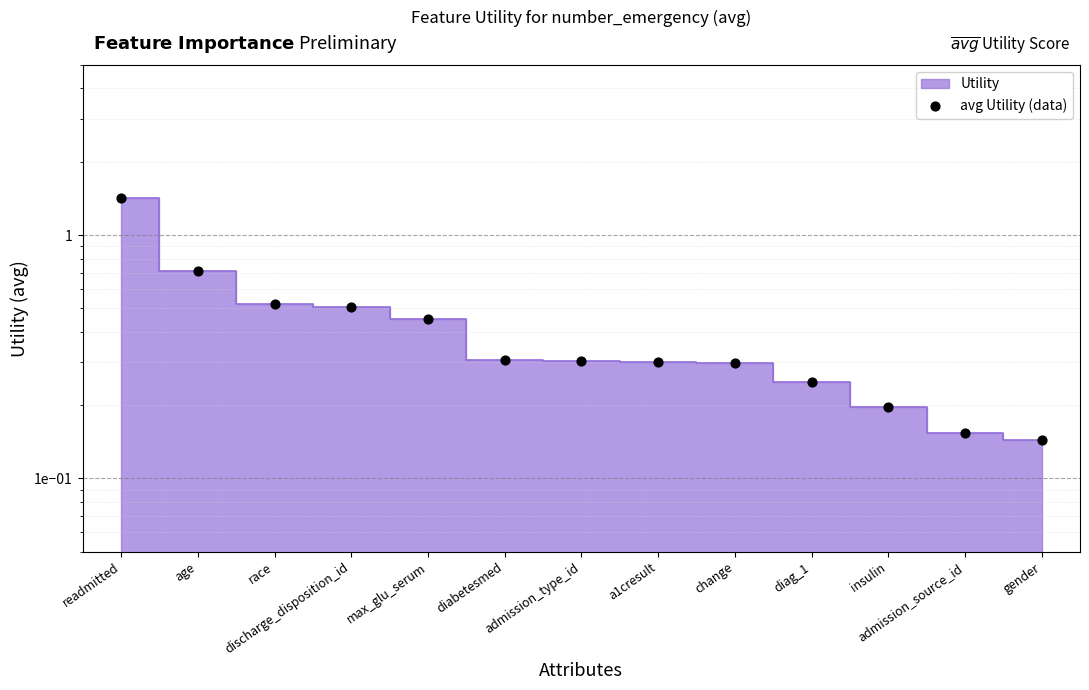

What is the change in value from age to race?

-0.2